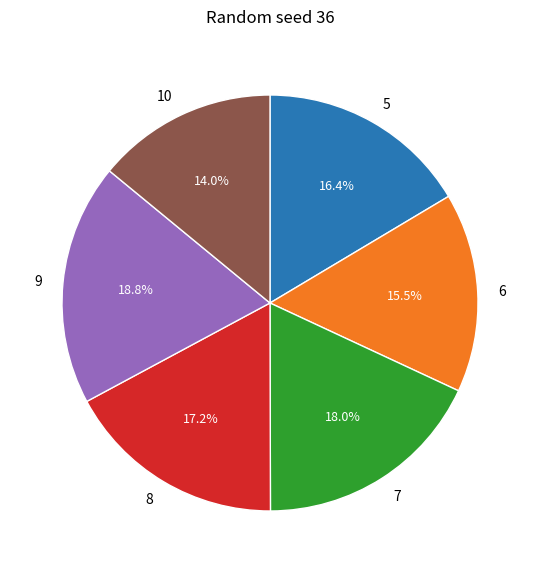

Is there any slice that represents more than half of the pie?

No